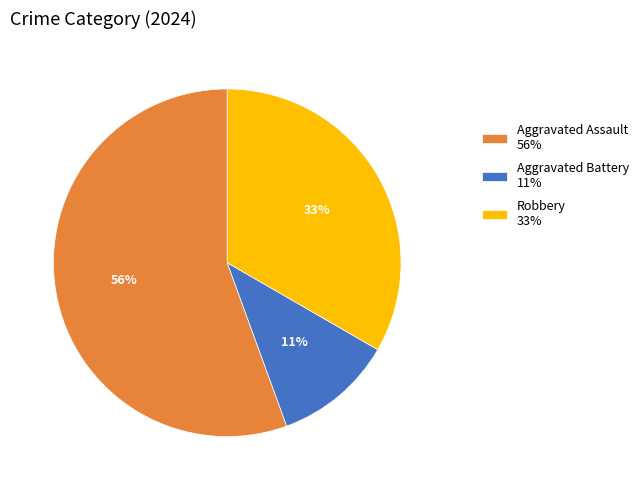

Does any single category account for the majority?

Yes